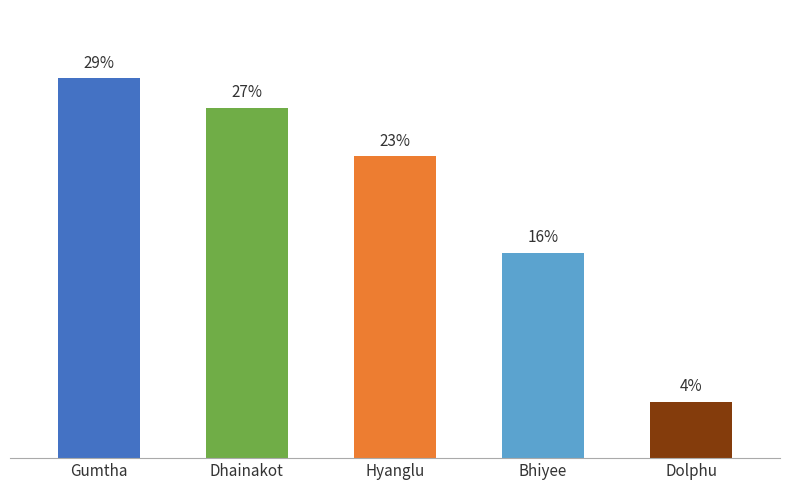

Which category has the lowest value across all series?

Dolphu